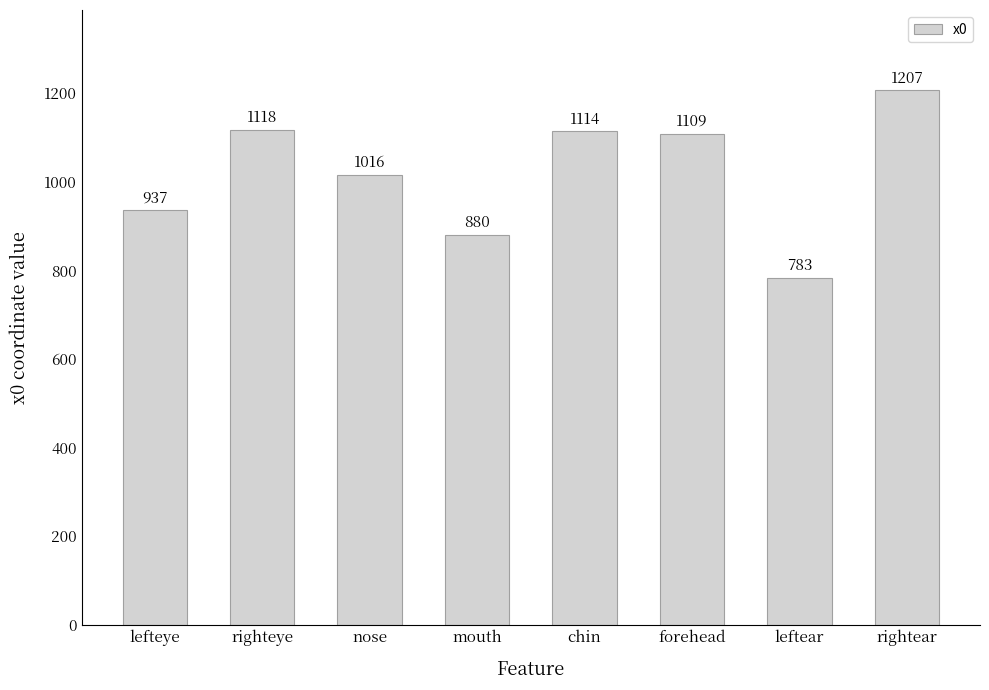

Between rightear and leftear, which is larger?

rightear